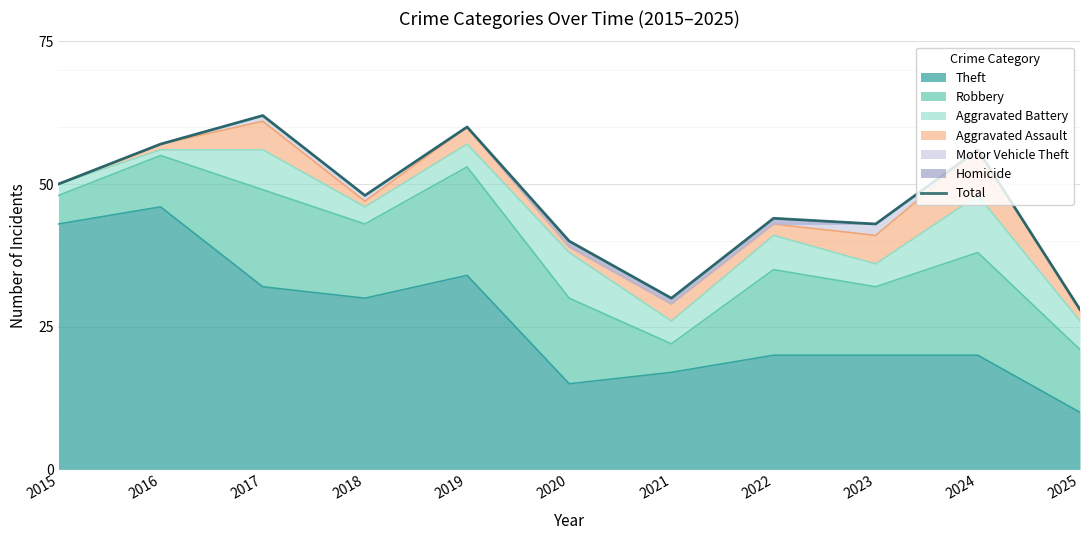

How many values are below 48?

5